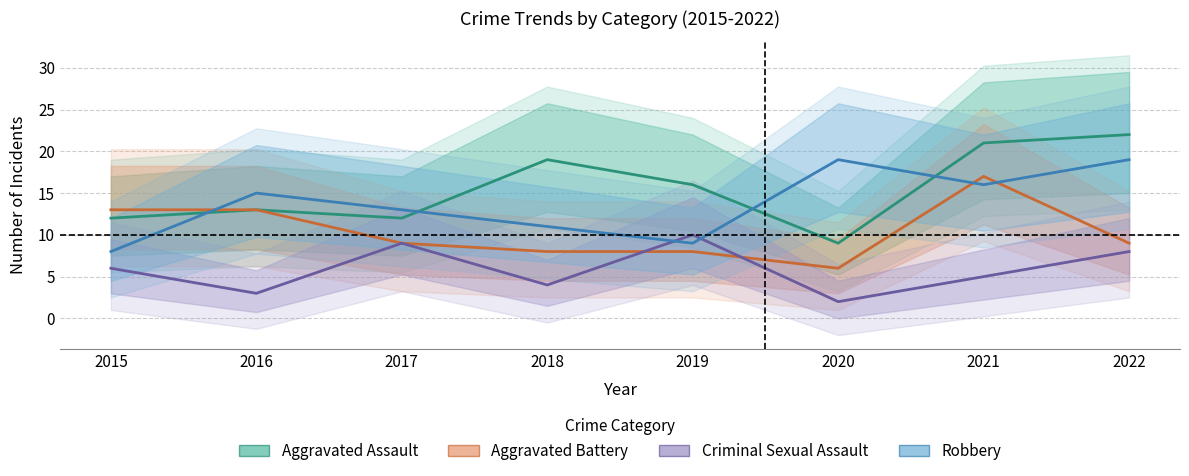

At 2017, list the series in order from smallest to largest.

Aggravated Battery, Criminal Sexual Assault, Aggravated Assault, Robbery